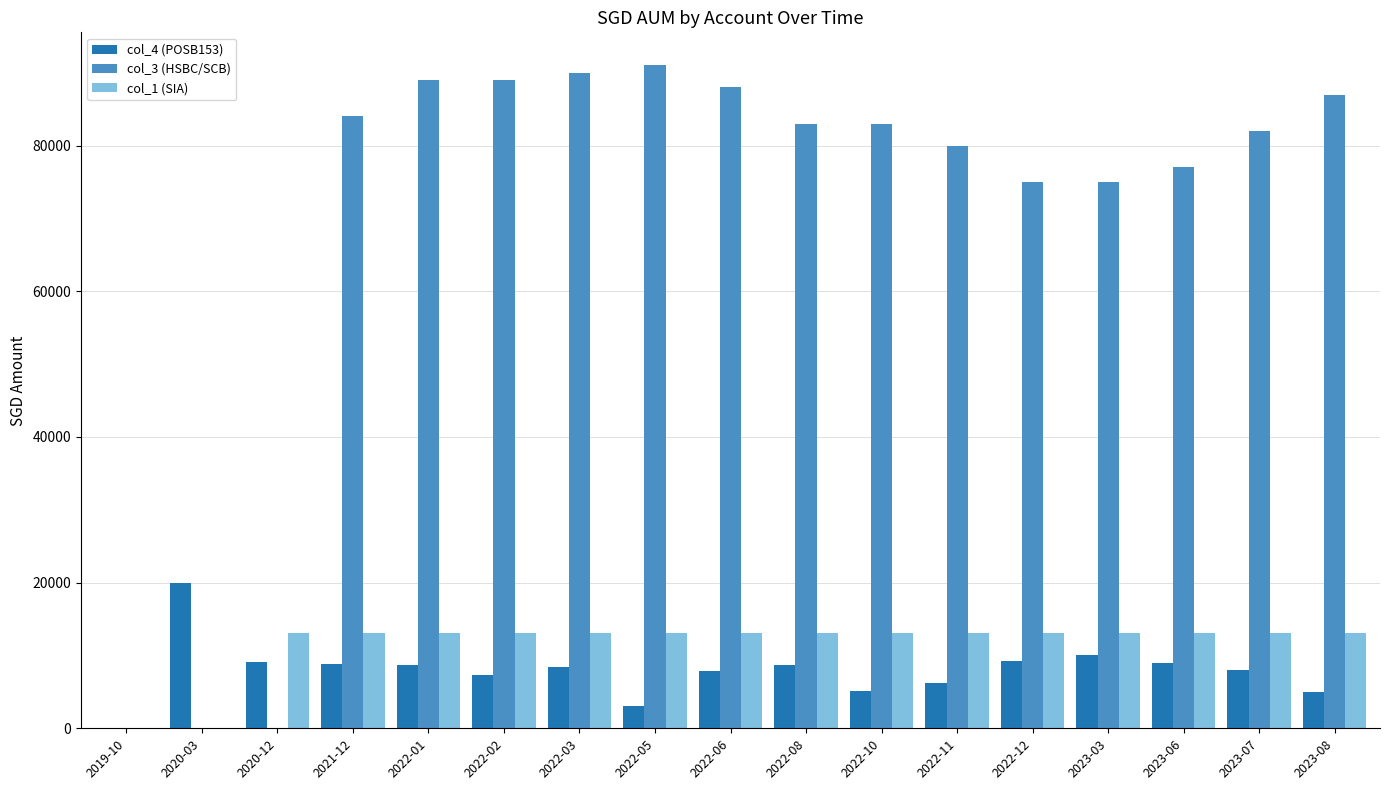

What are all the series names shown in the legend?

col_4 (POSB153), col_3 (HSBC/SCB), col_1 (SIA)